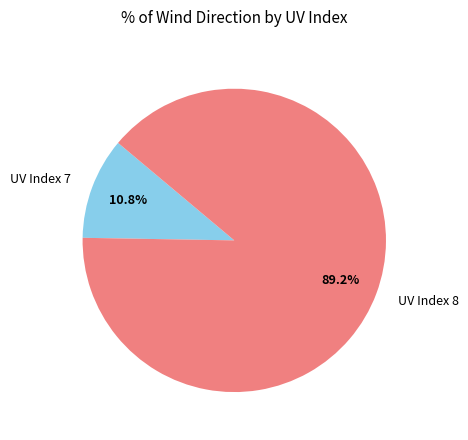

Rank the categories by value from lowest to highest.

UV Index 7, UV Index 8